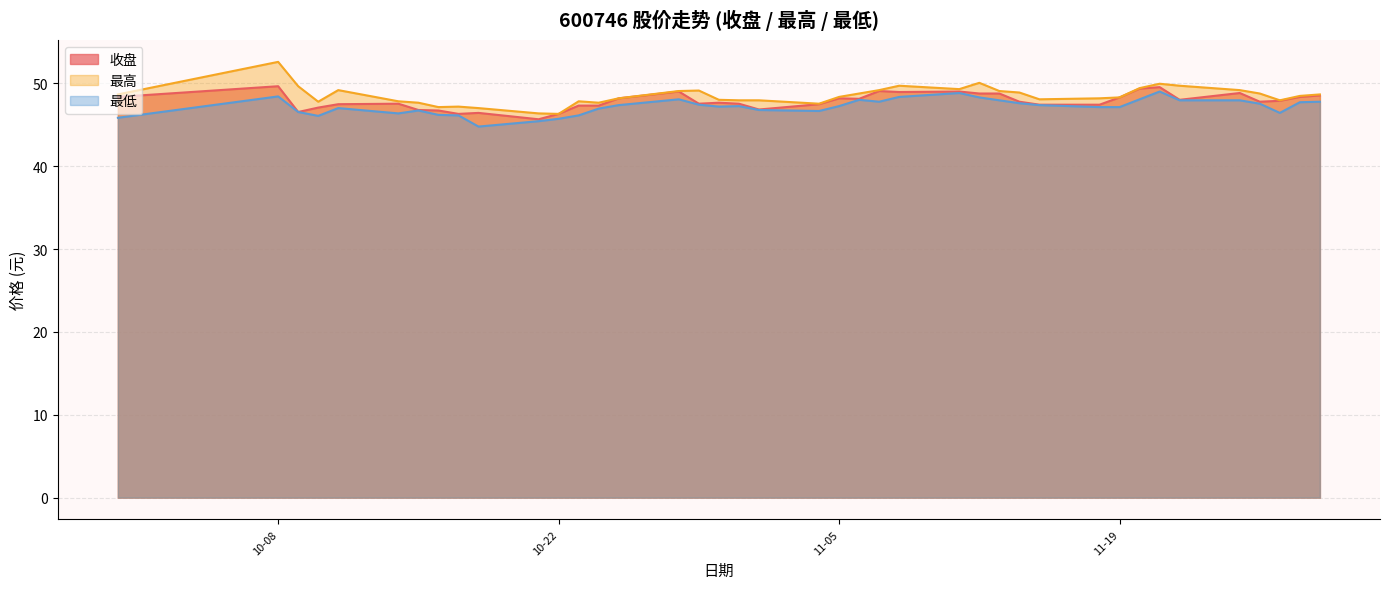

In 收盘, how many points are higher than both neighbors (excluding endpoints)?

10